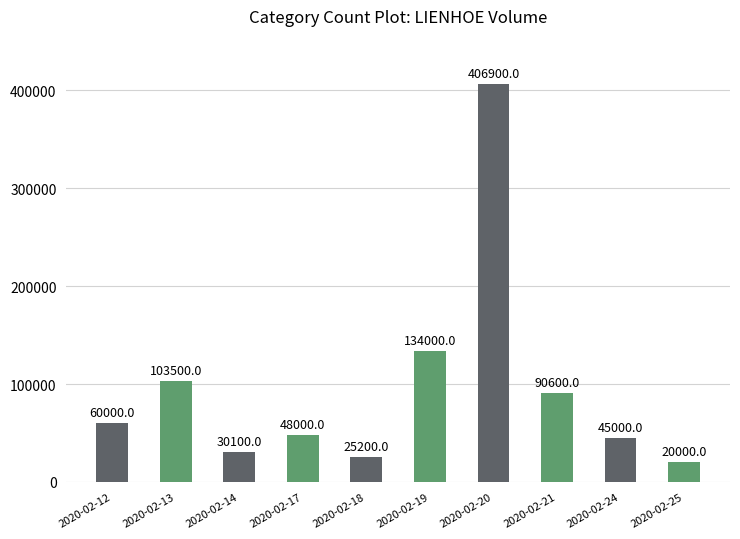

Where is the data nearest to the value 213450?

2020-02-19